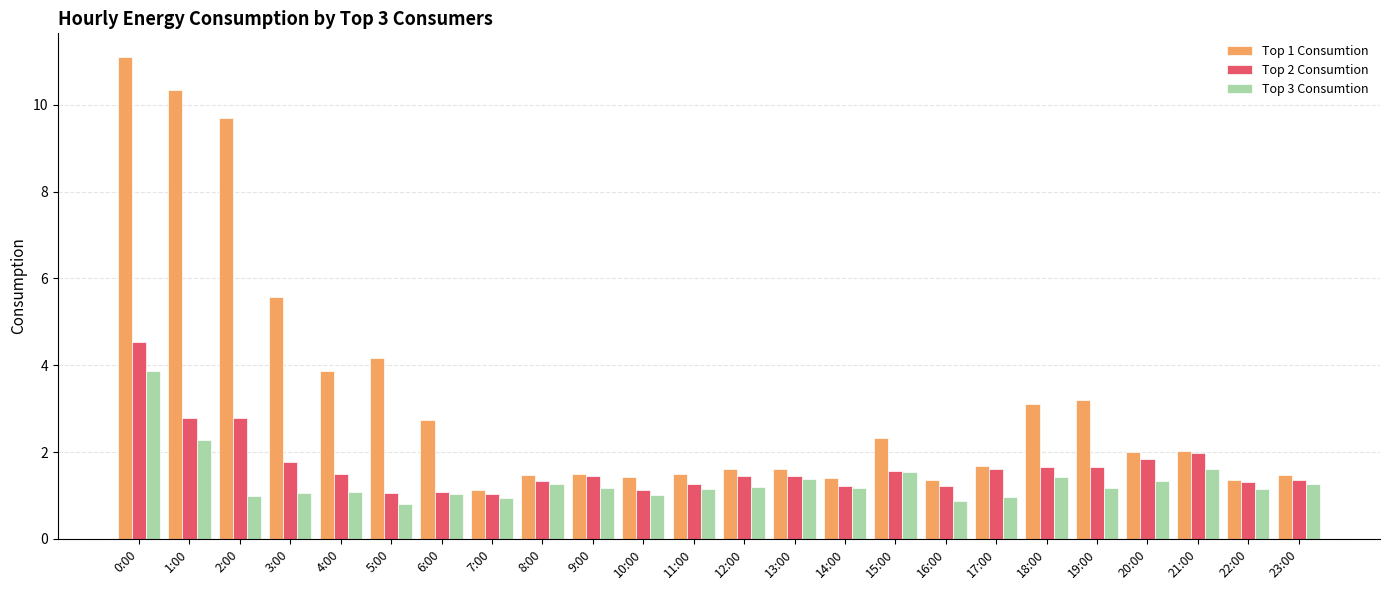

At which category is the sum across all series the highest?

0:00